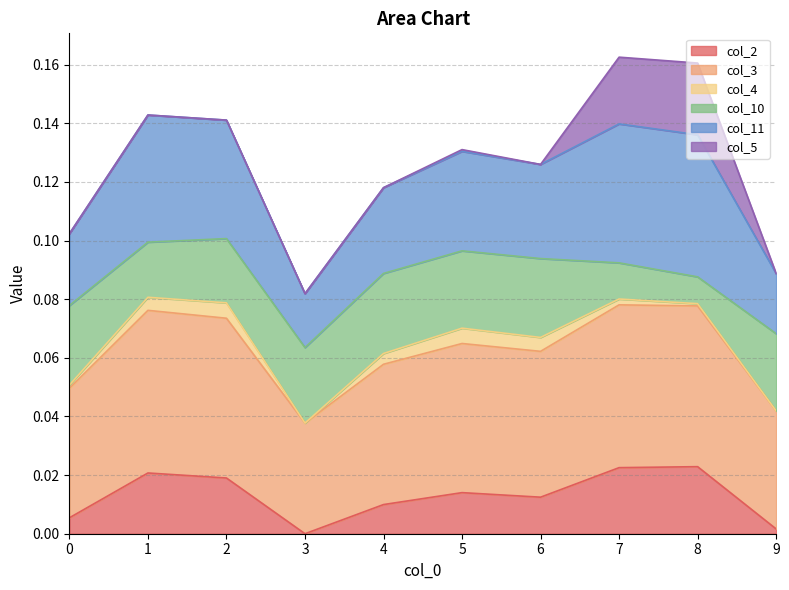

What are all the series names shown in the legend?

col_2, col_3, col_4, col_10, col_11, col_5